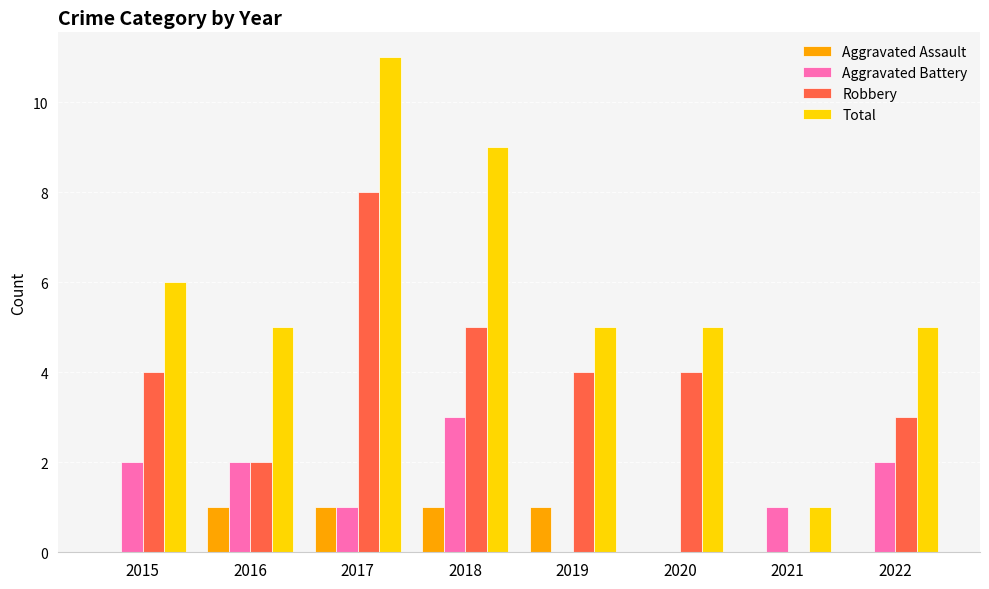

True or false: Aggravated Battery has a value of 2 at 2022.

True